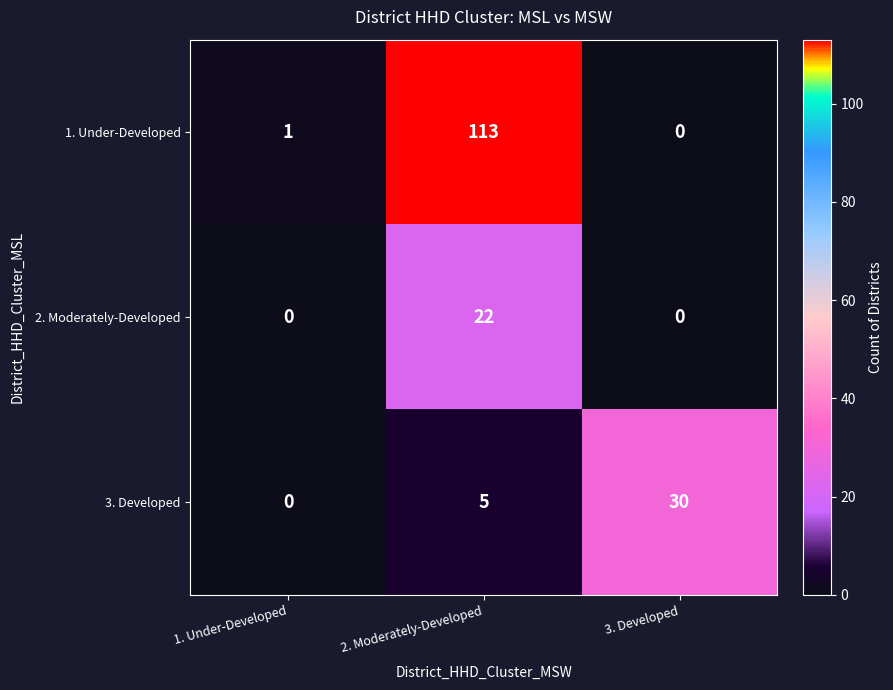

Reading left to right, transcribe all the data shown in this chart.

1. Under-Developed: 1	113	0
2. Moderately-Developed: 0	22	0
3. Developed: 0	5	30